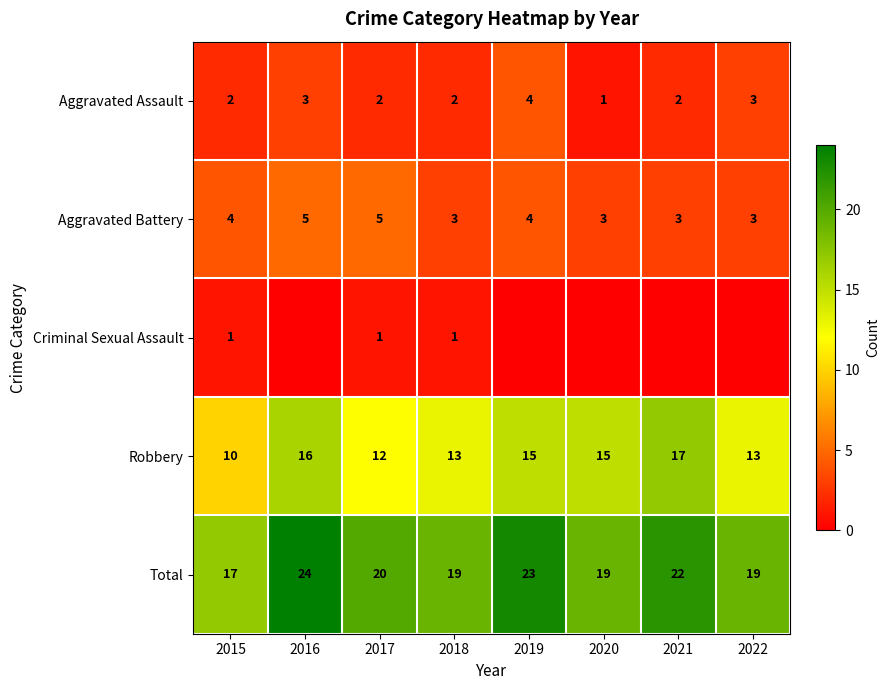

Which category has the lowest value across all series?

2016